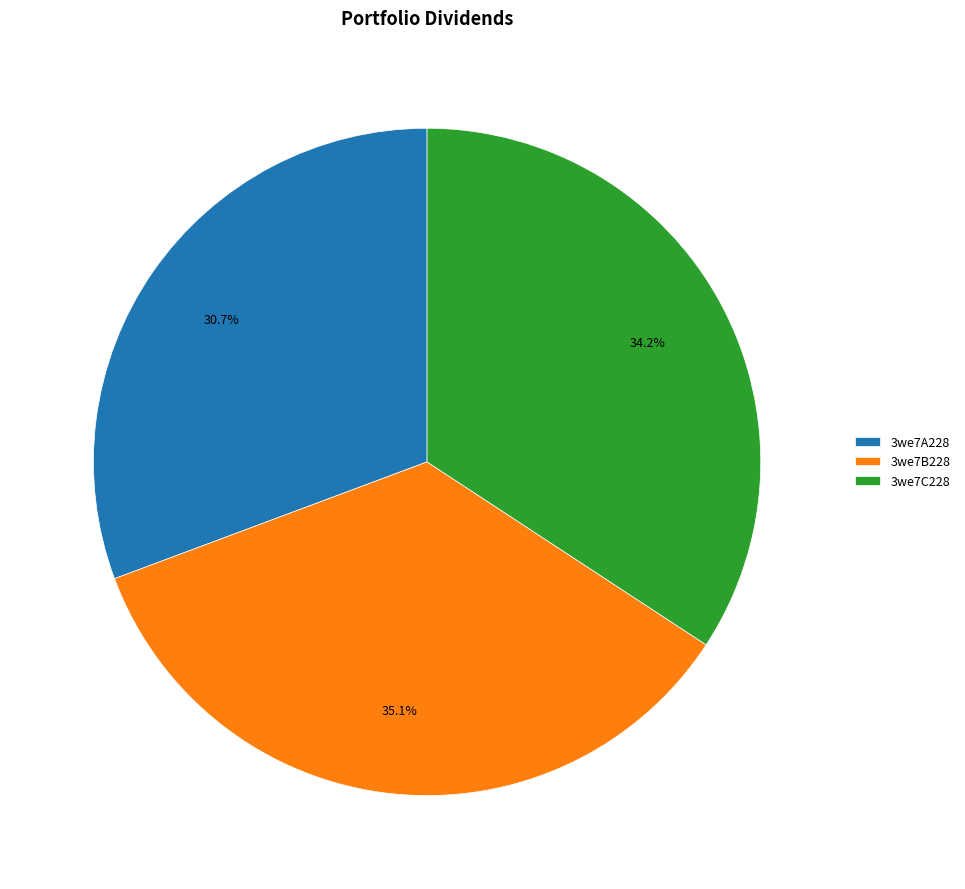

What percentage is NOT represented by 3we7A228?

69.3%